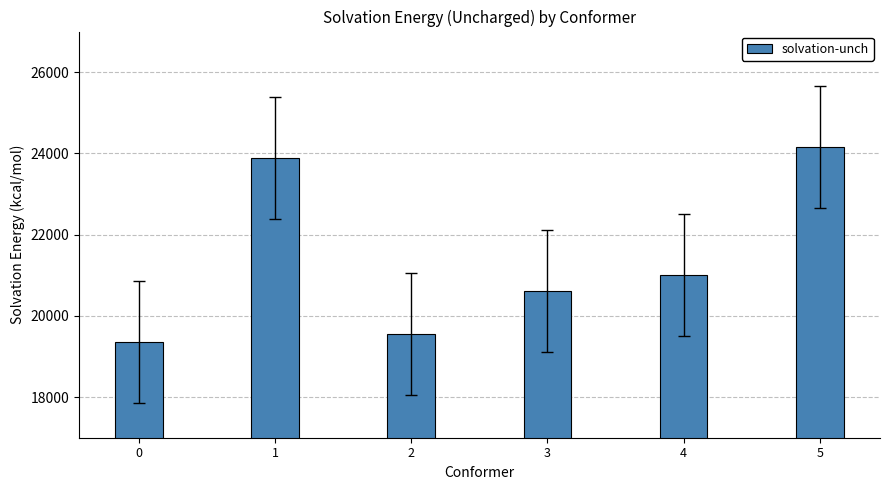

What is the change in value from 1 to 4?

-2886.6